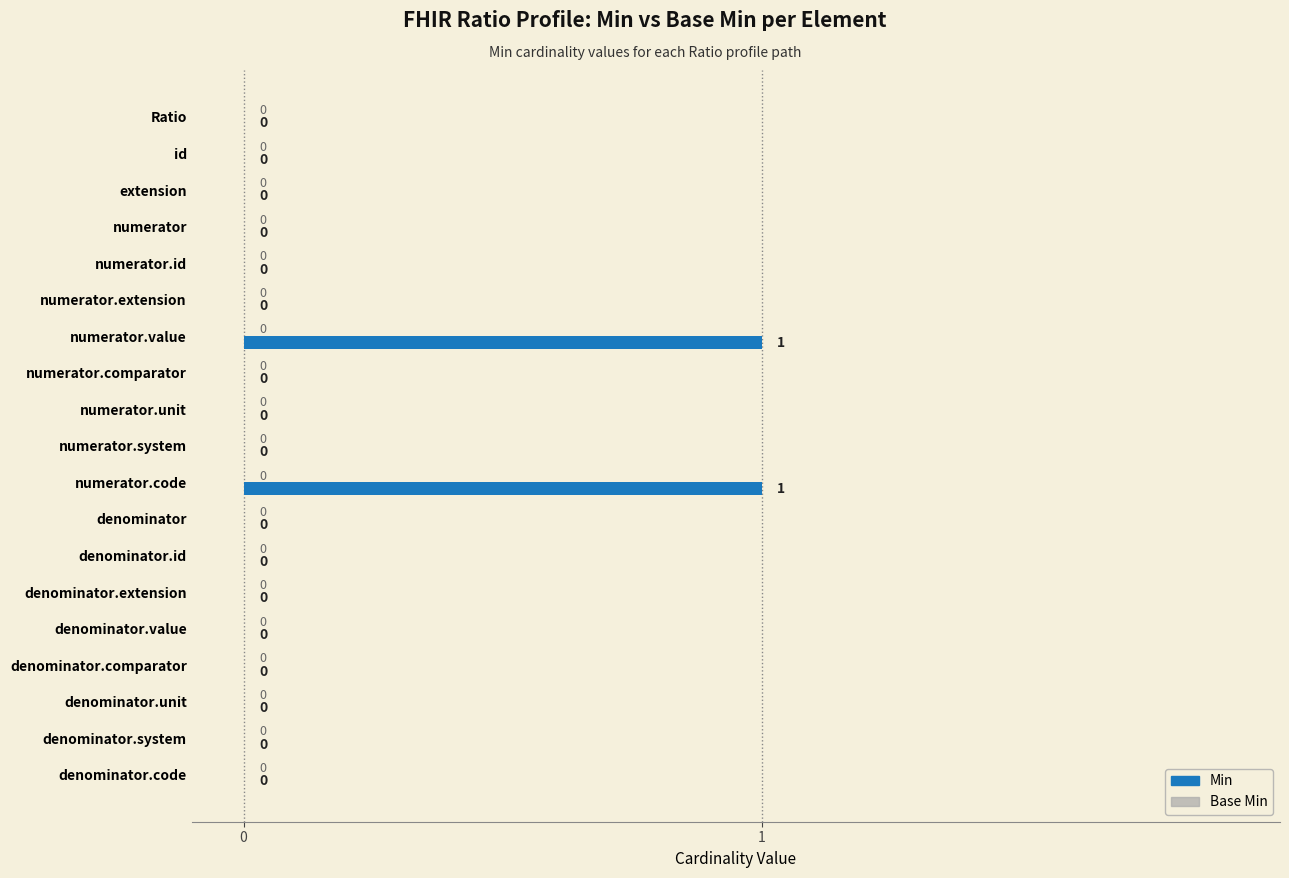

What is the change in value from numerator.comparator to numerator.code?

+1